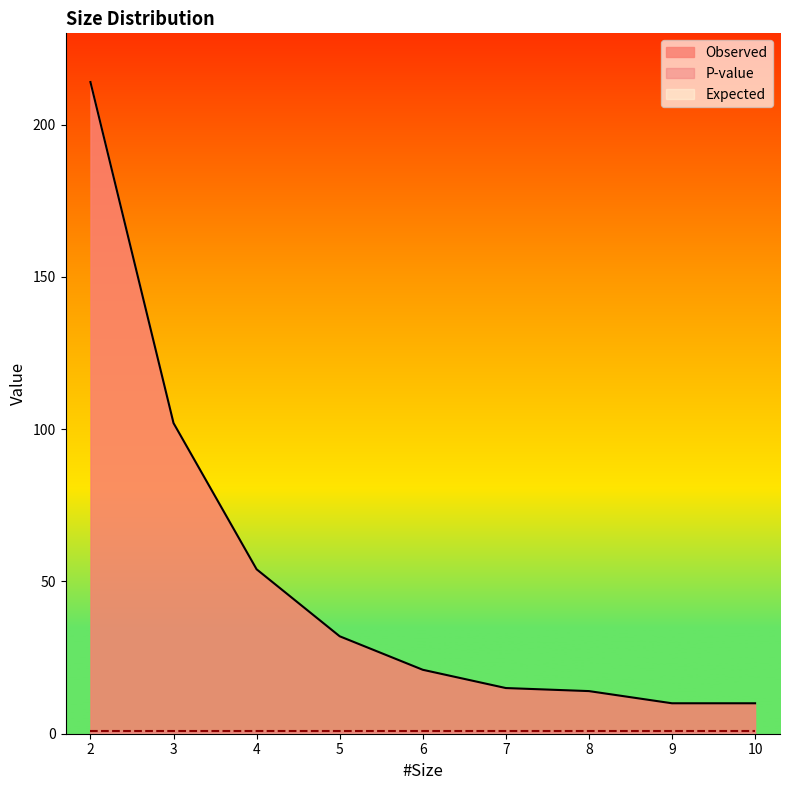

Reading right to left, extract all data points from this chart.

Observed: 10	10	14	15	21	32	54	102	214
Expected: 0	0	0	0	0	0	0	0	0
P-value: 1	1	1	1	1	1	1	1	1